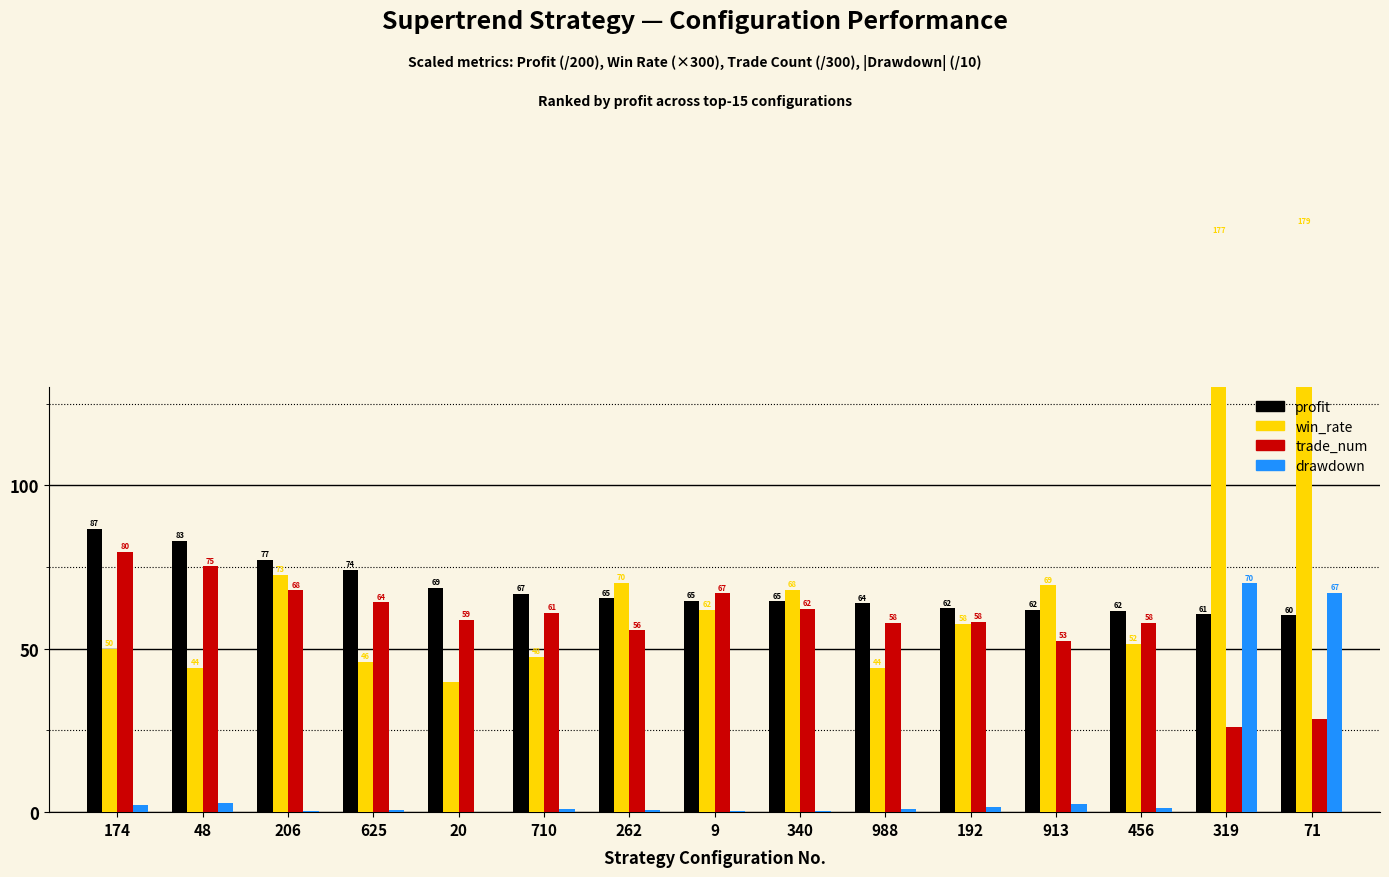

Which series has the largest range (max minus min)?

win_rate